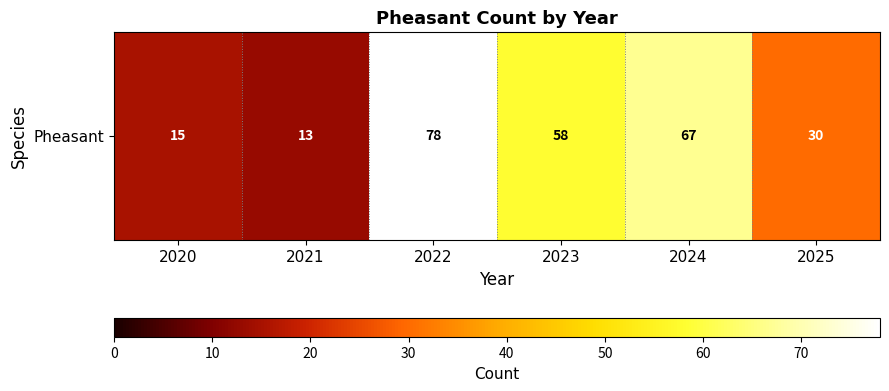

Which has a higher value, 2020 or 2025?

2025